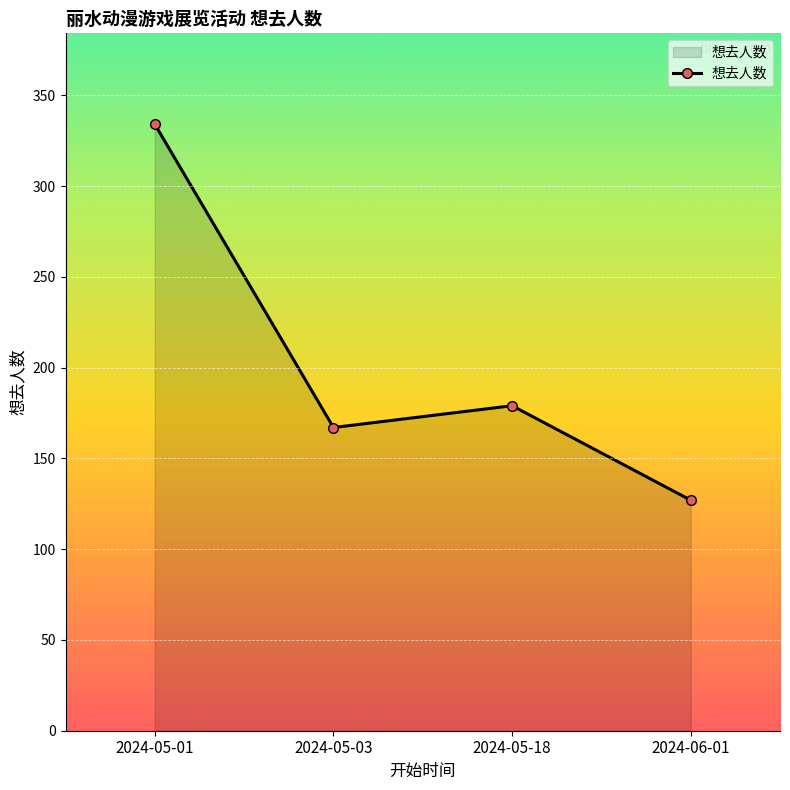

Reading left to right, what are all the values shown in this chart?

2024-05-01=334	2024-05-03=167	2024-05-18=179	2024-06-01=127